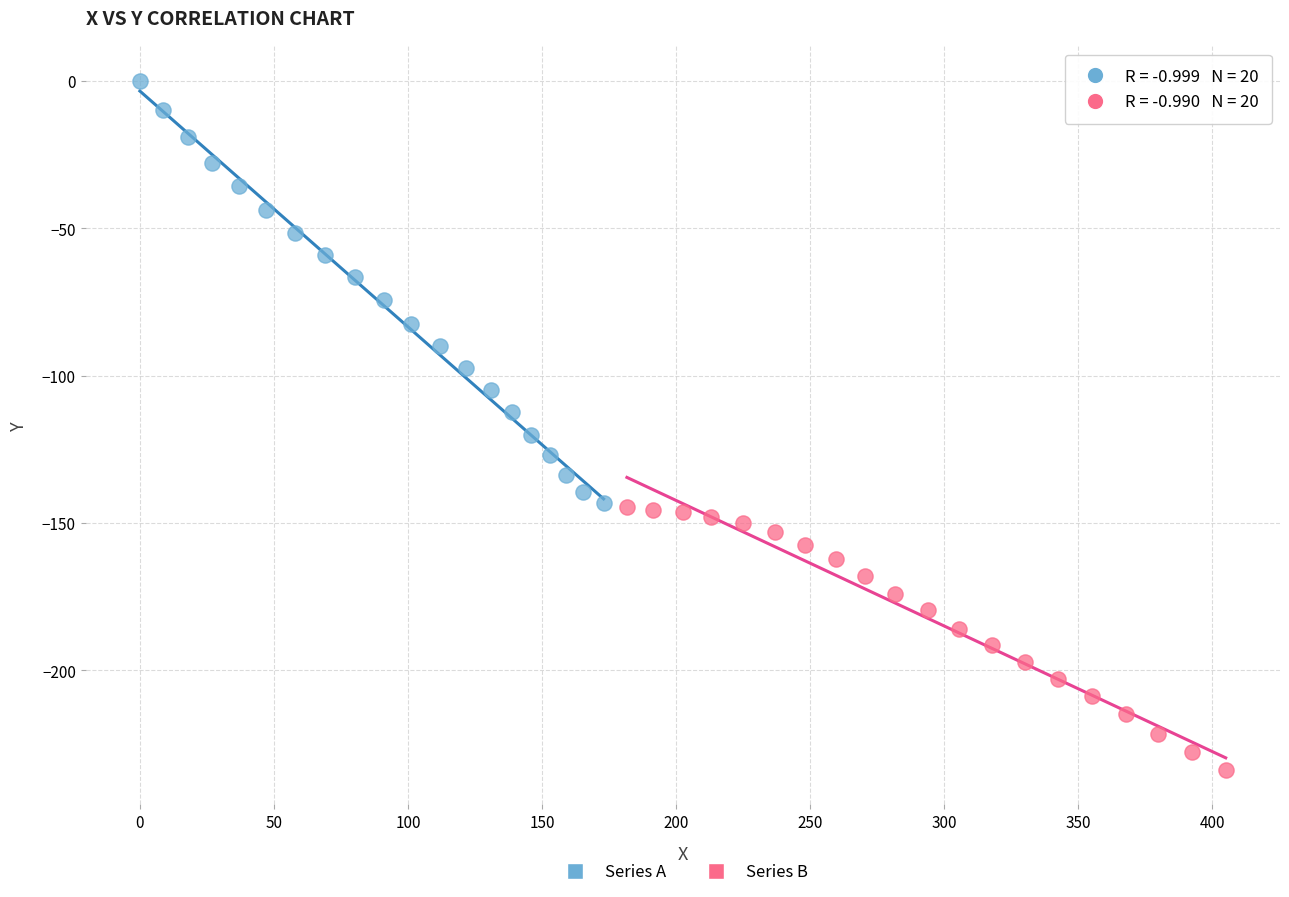

What are all the series names shown in the legend?

Series A, Series B